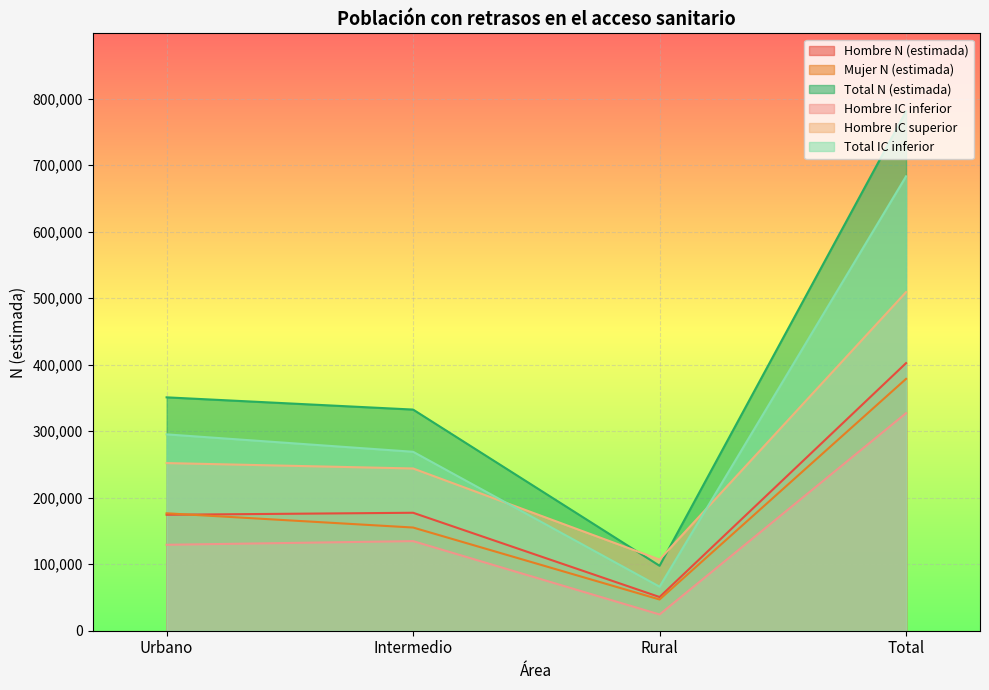

What is the maximum value for Total IC inferior?

683293